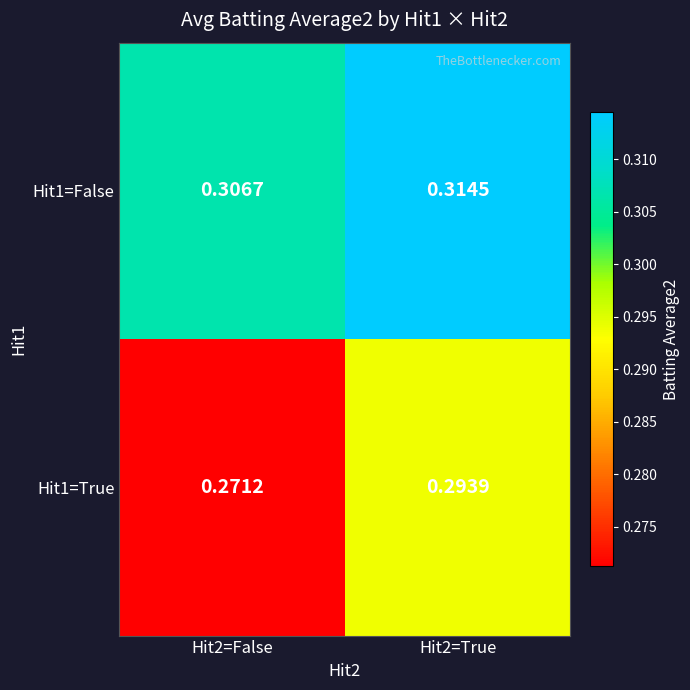

At how many categories does at least one series exceed 0?

2